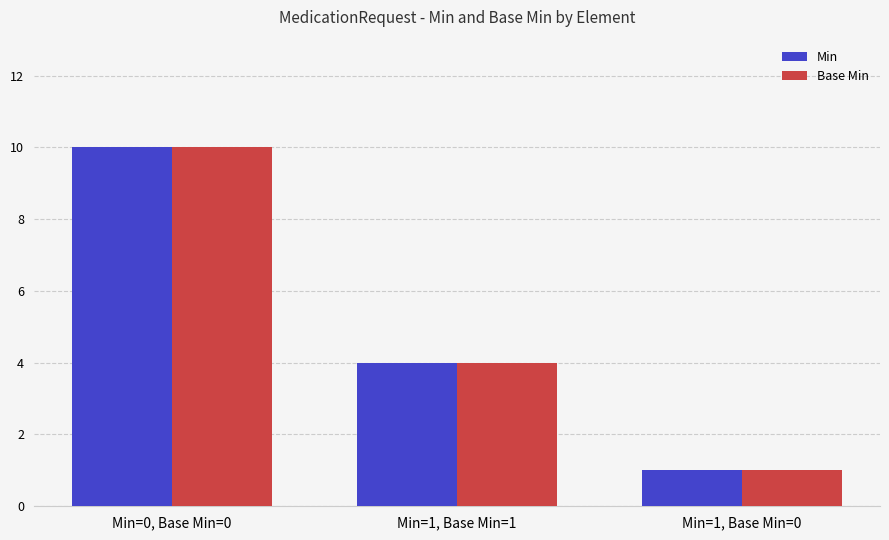

The value of Base Min at Min=1, Base Min=0 is 1. True or false?

True